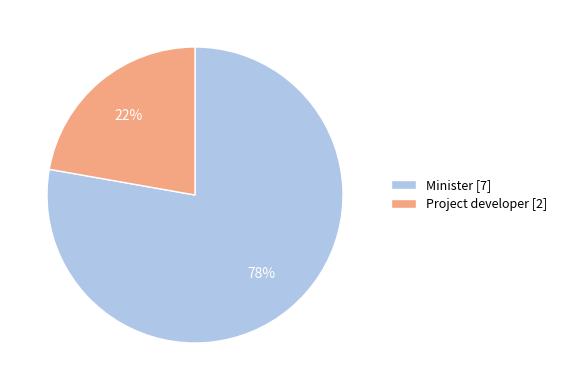

To the nearest percent, what is the difference between the Minister and Project developer slice percentages?

56%